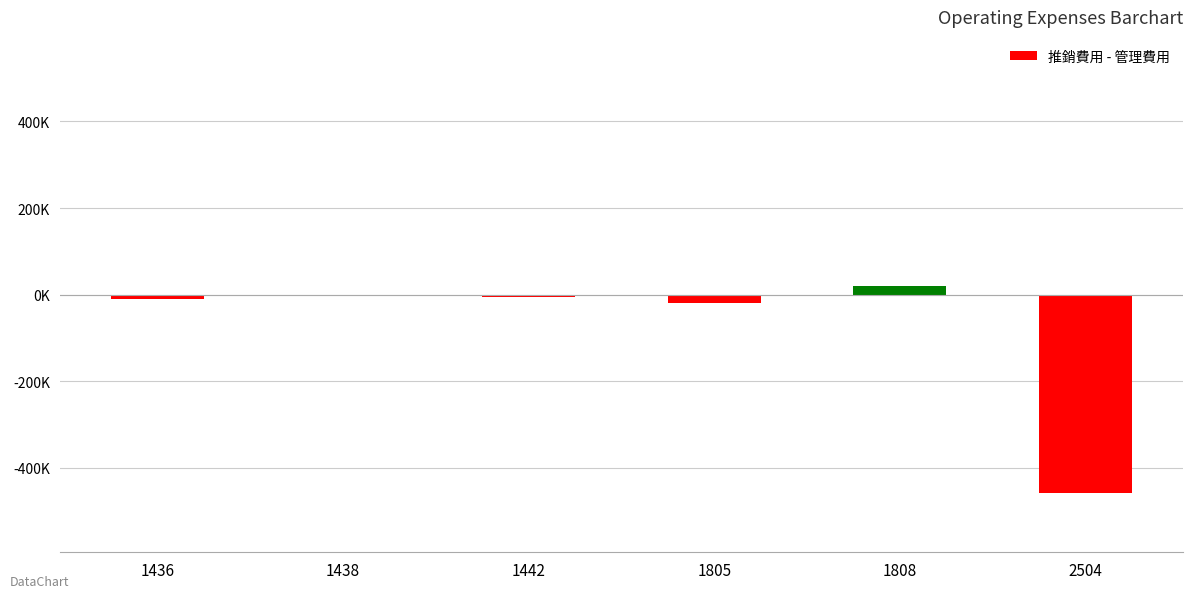

Rank the categories by value from highest to lowest.

1808, 1438, 1442, 1436, 1805, 2504